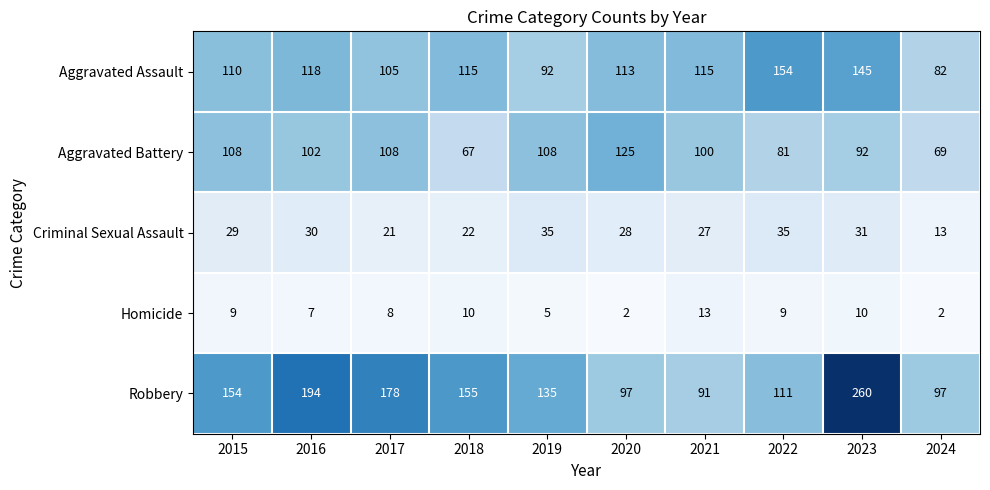

At how many categories does at least one series exceed 156?

3